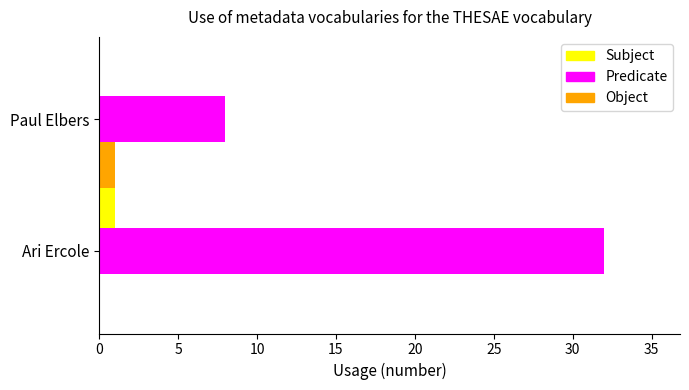

At which category does the chart reach its peak across all series?

Ari Ercole